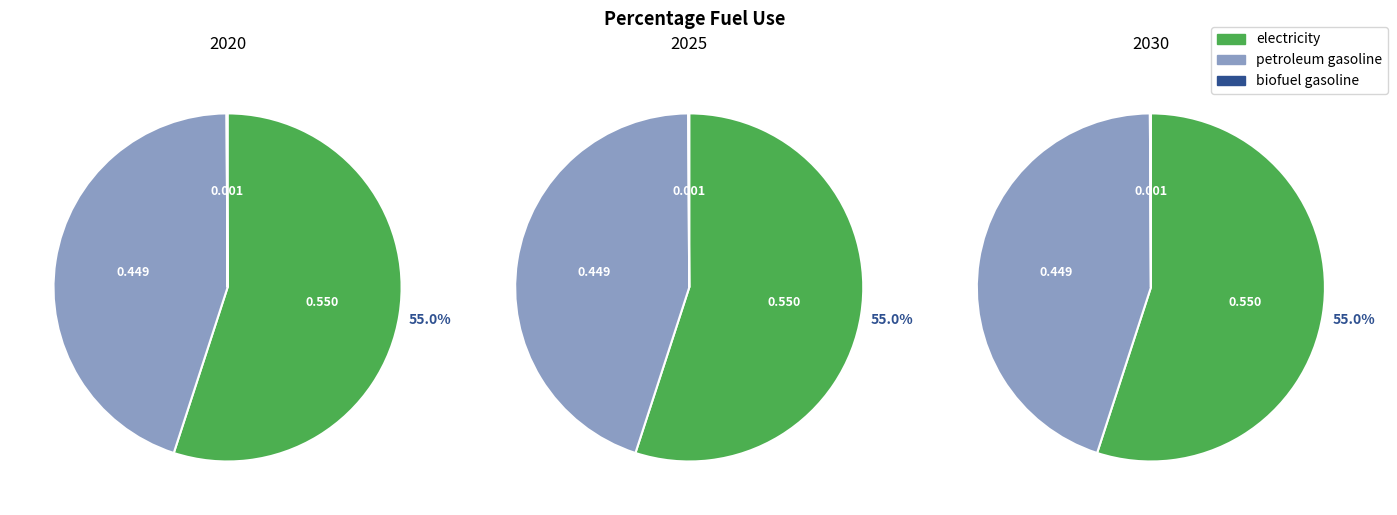

Does any single category account for the majority?

Yes